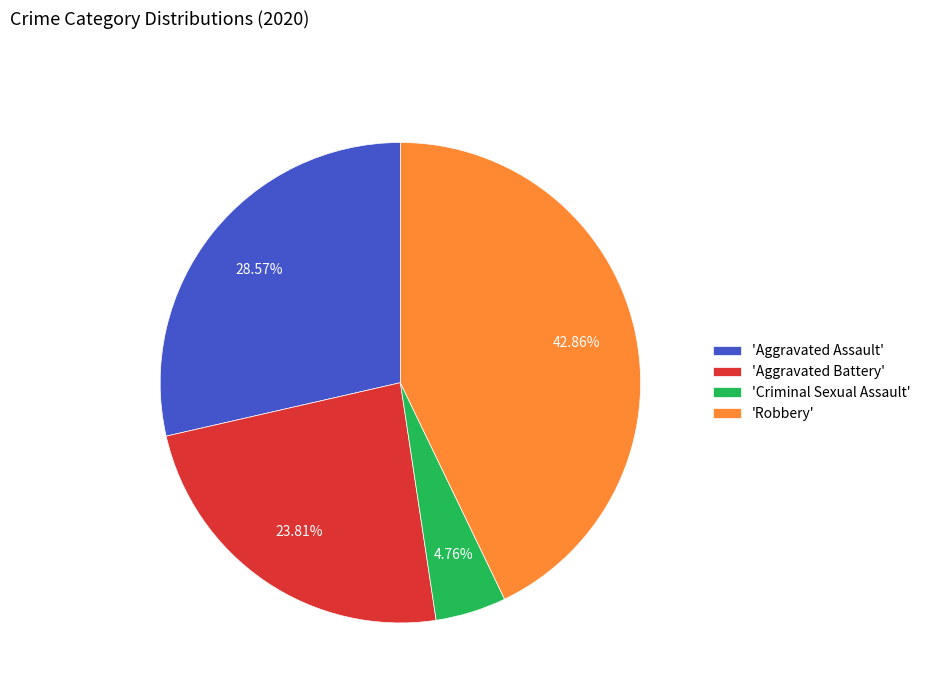

What is the largest slice in the pie chart?

'Robbery'